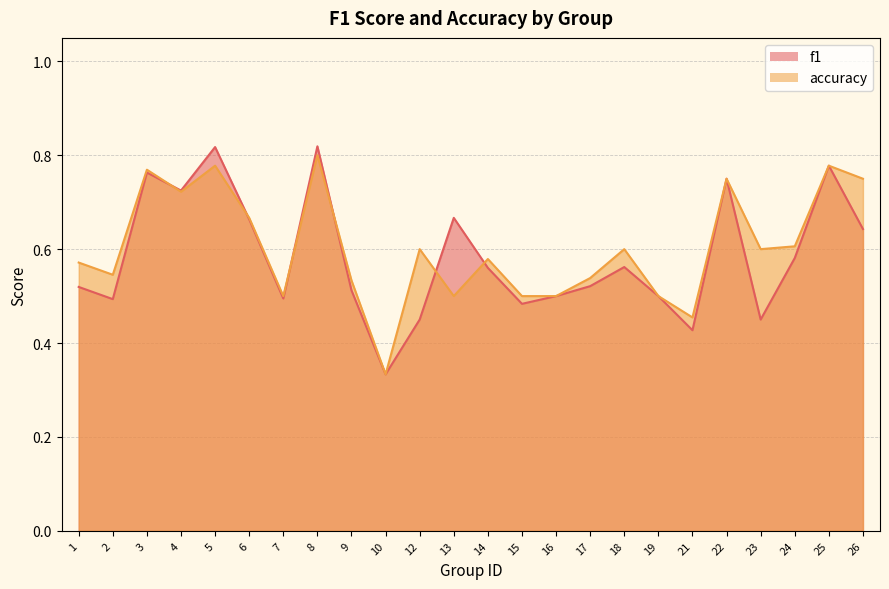

Is it true that f1 equals 0.6 at 10?

False